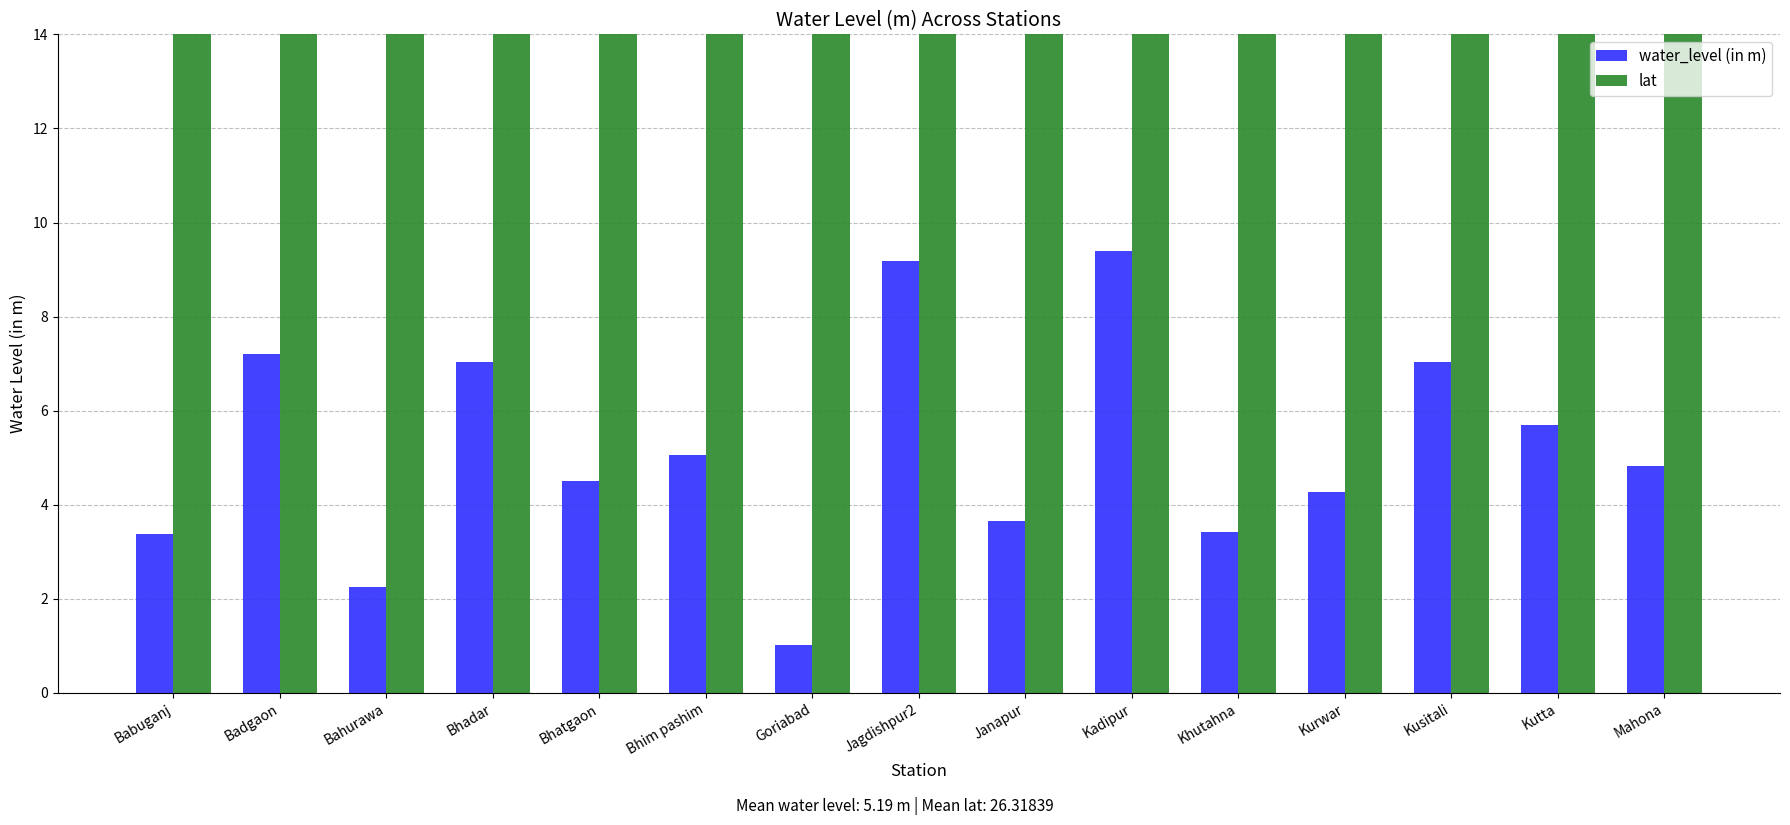

How many bars are there in each group?

2